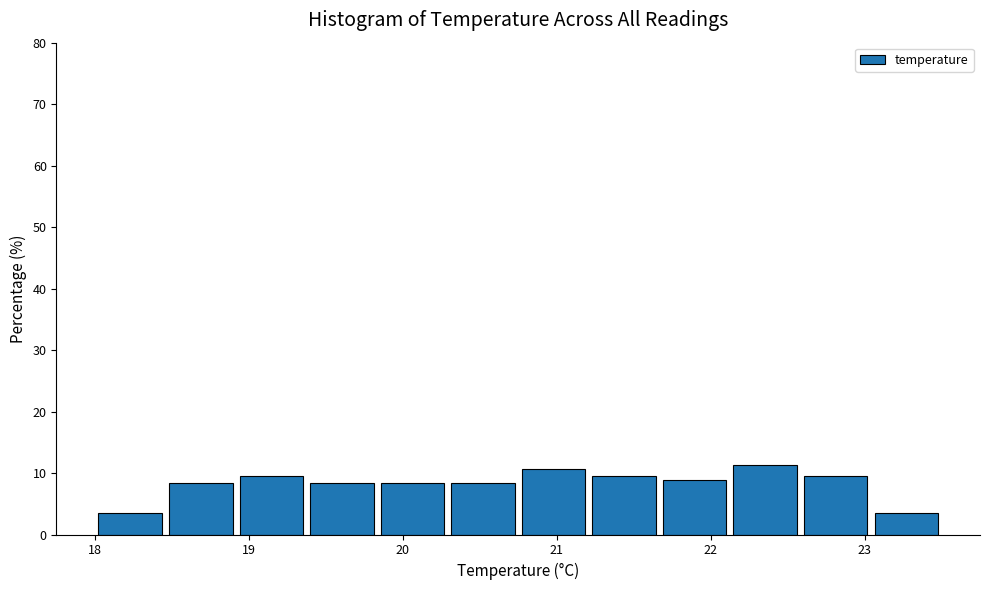

How tall is the bar that spans 21.7 to 22.1 on the x-axis? Neither the bar edges nor the heights are printed on the chart, so give them approximately, as read against the axes.

9